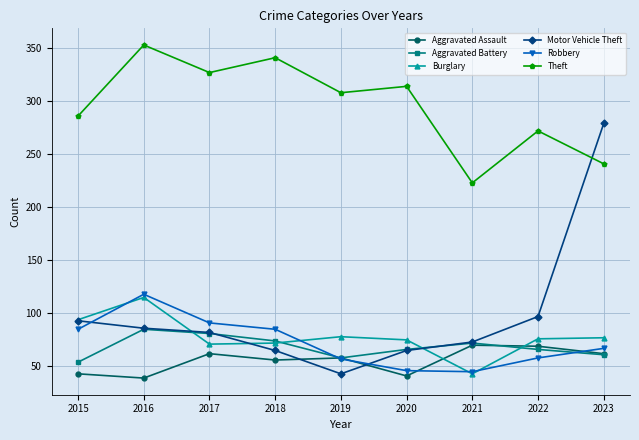

Rank the series by their maximum value, from lowest to highest.

Aggravated Assault, Aggravated Battery, Burglary, Robbery, Motor Vehicle Theft, Theft